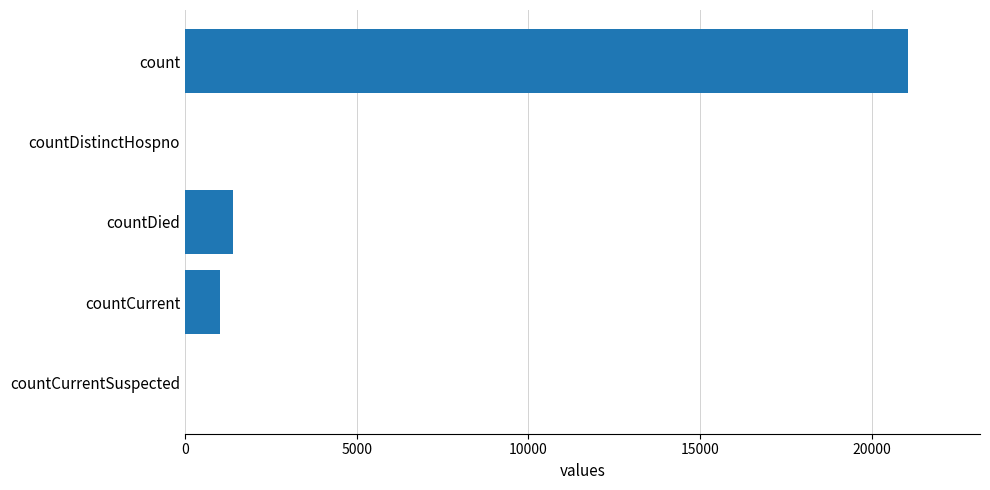

How many data points does each series have?

5